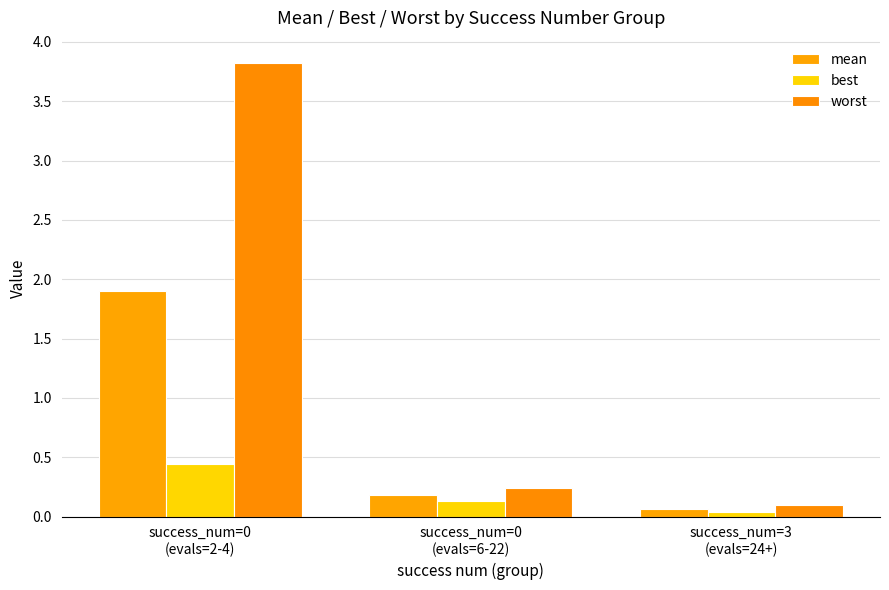

The worst series shows 0.1 at success_num=0
(evals=6-22). True or false?

False